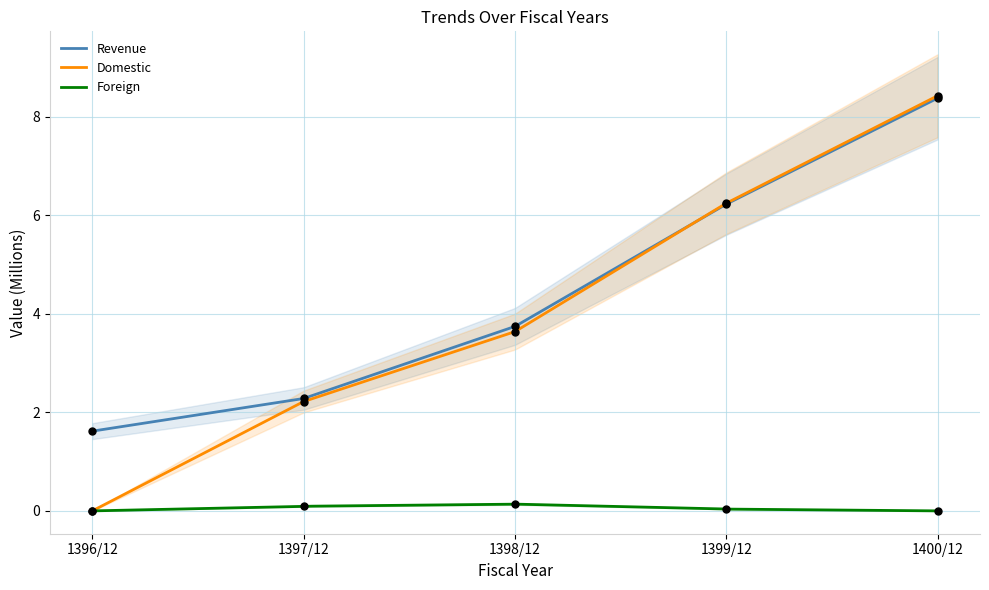

At which category is the sum across all series the highest?

1400/12